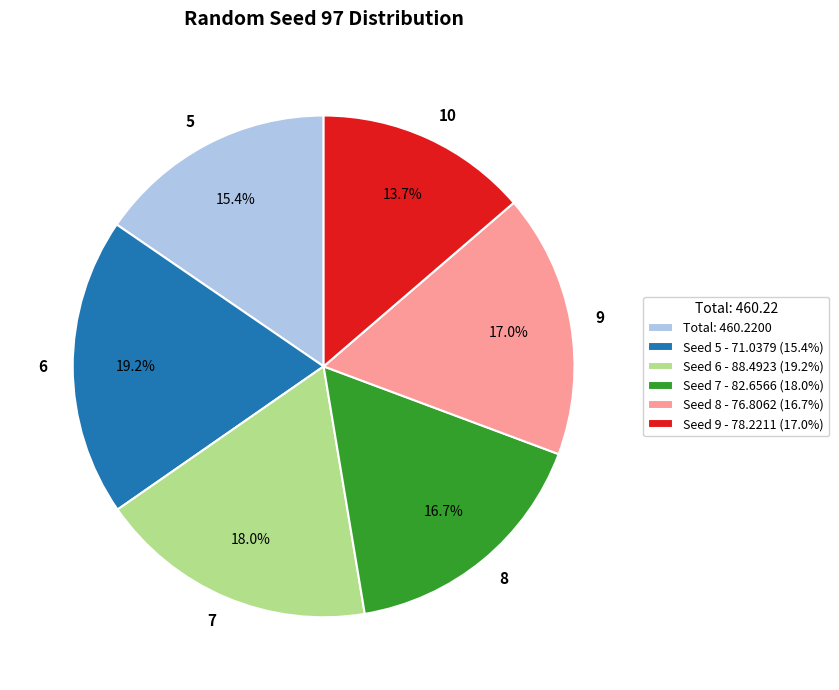

How much of the chart is everything except 8?

83.3%